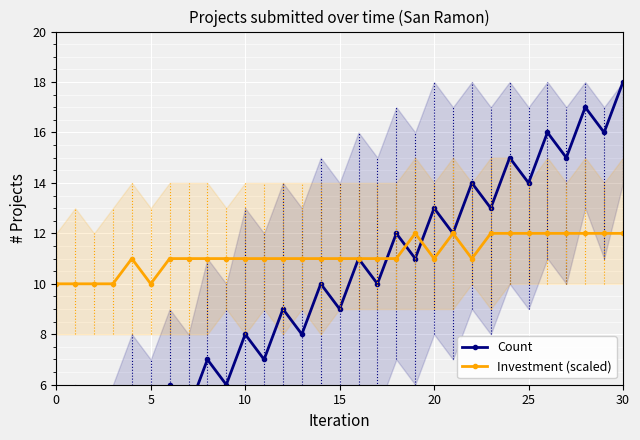

Is it true that Investment (scaled) equals 19 at 22?

False